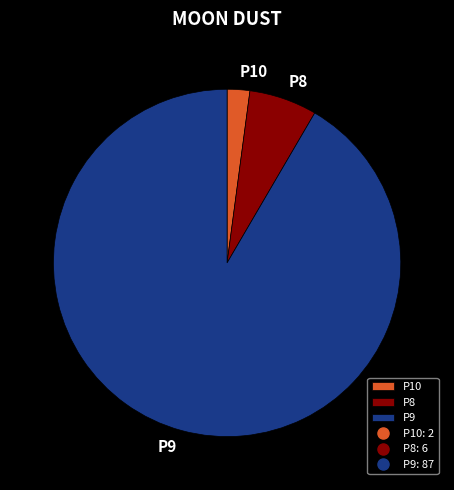

Count the number of slices in the pie.

3